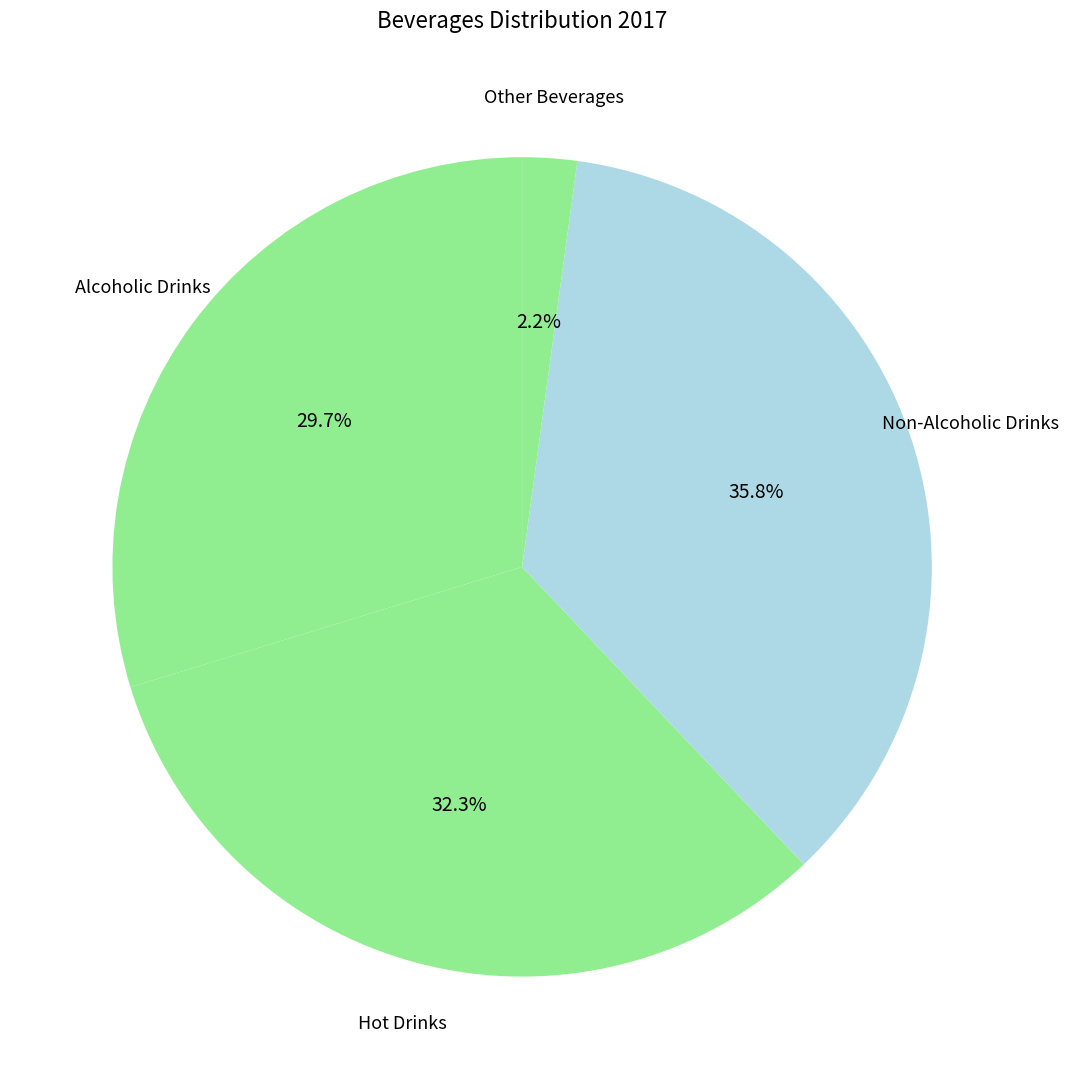

How many slices are in this pie chart?

4